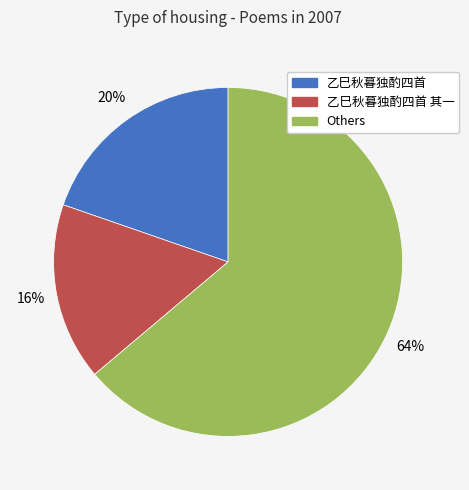

To the nearest percent, what is the combined percentage of 乙巳秋暮独酌四首 and 乙巳秋暮独酌四首 其一?

36%